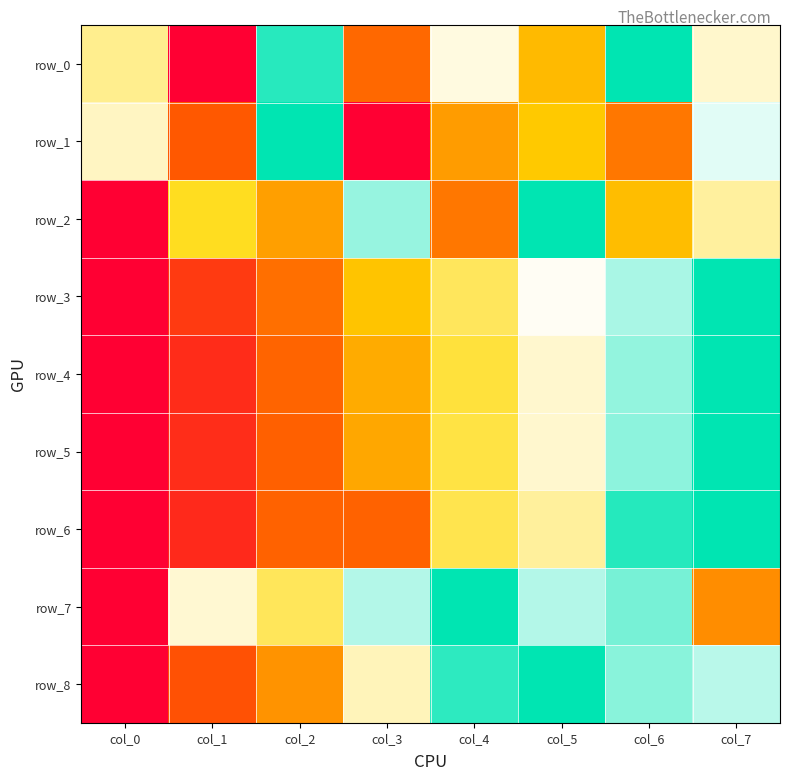

What is the difference between the highest and lowest values at col_2?

0.7